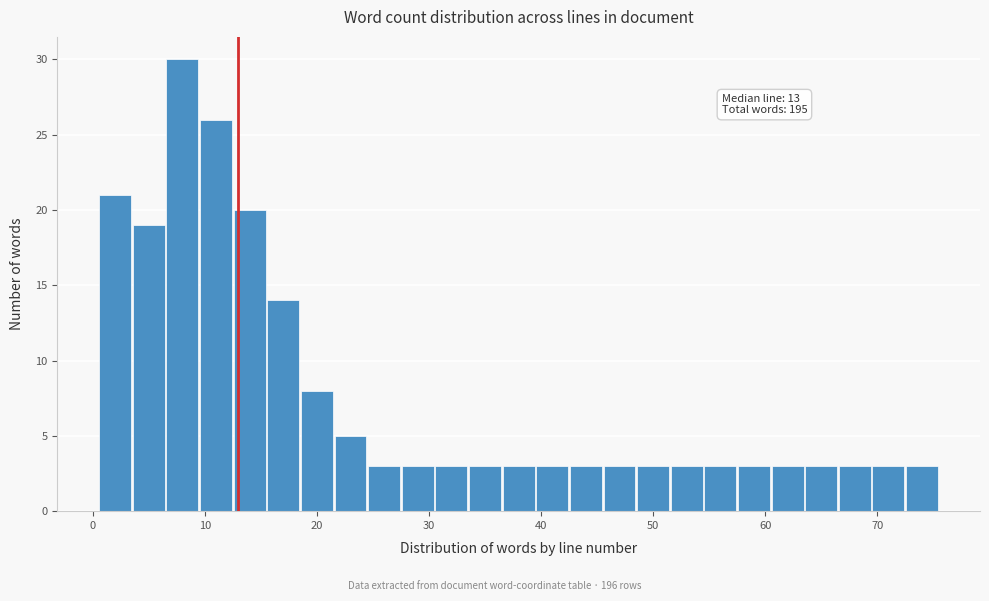

Around what value on the x-axis is the tallest bar? Give the approximate position of its centre, as read against the axis.

8